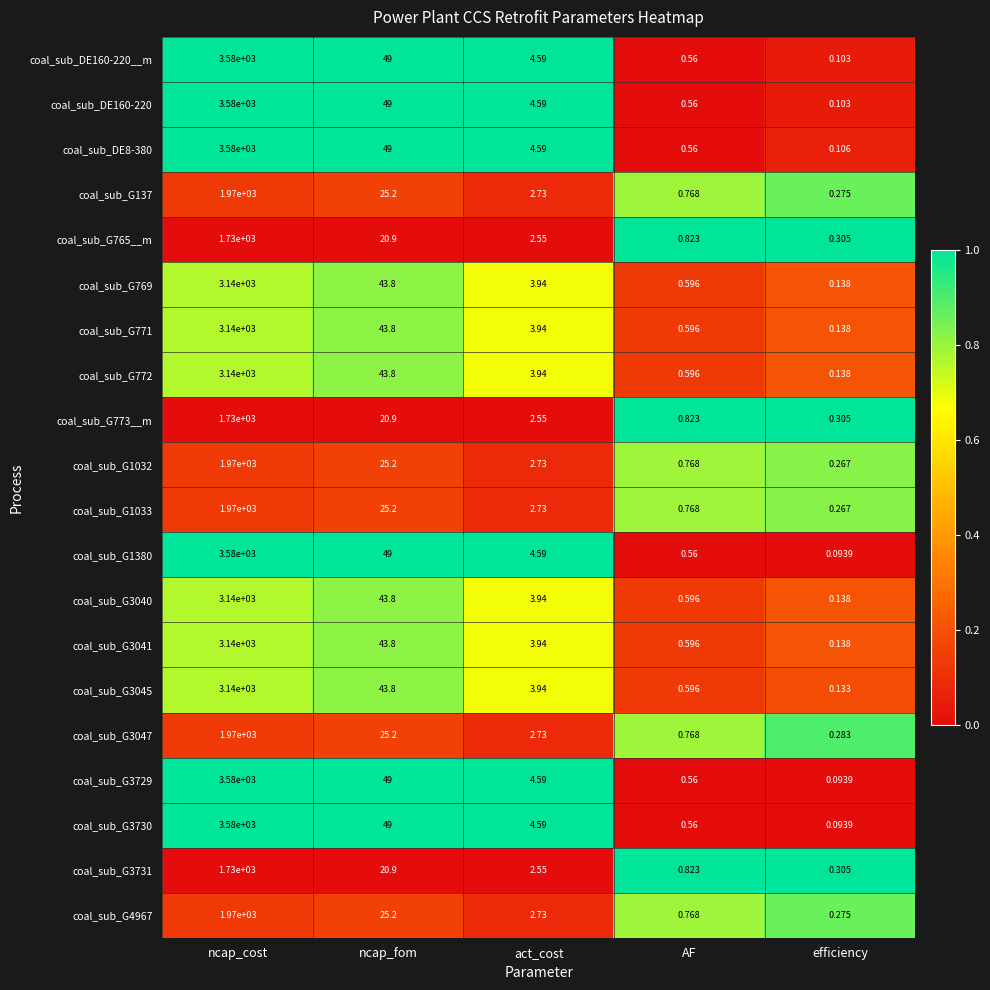

At which category is the sum across all series the highest?

ncap_cost